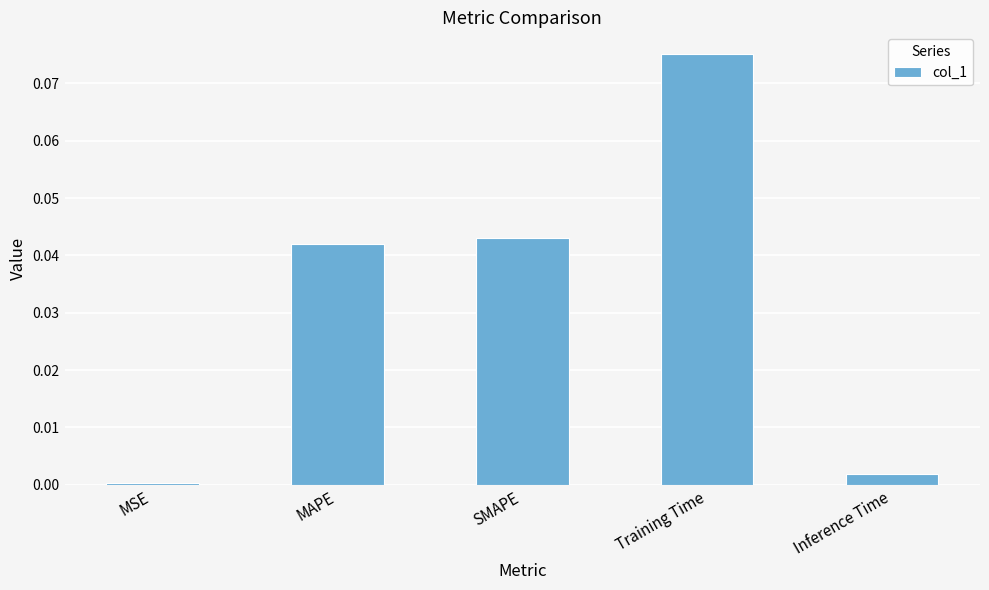

How many bars are there in total?

5